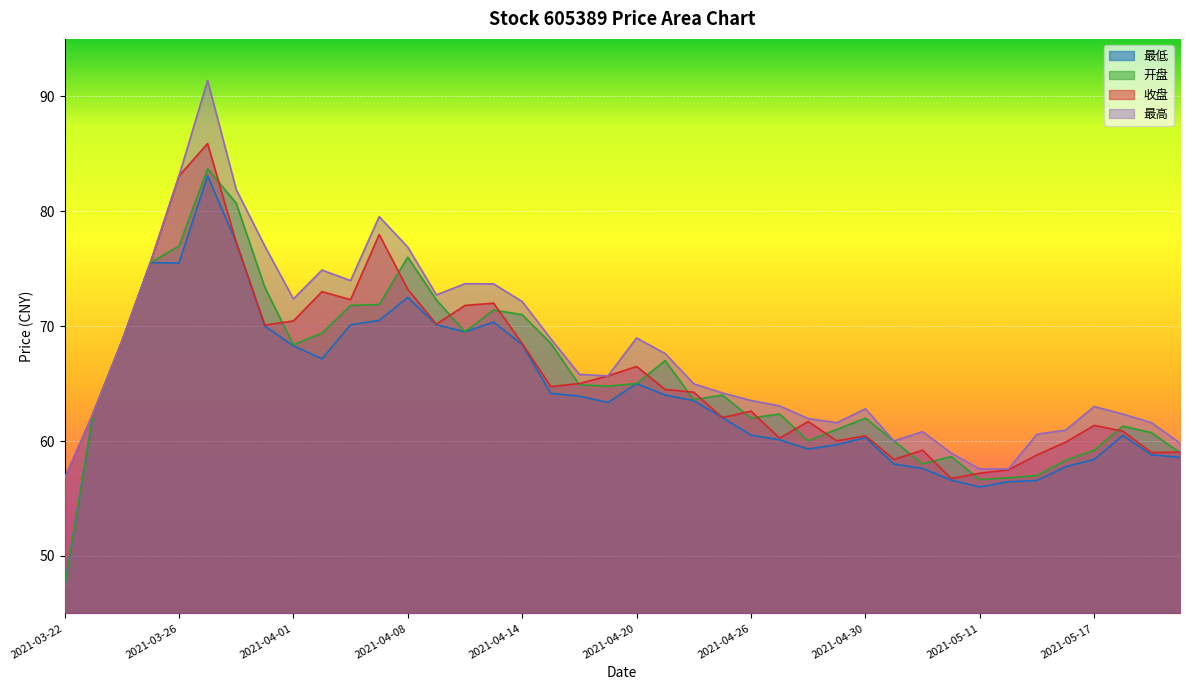

What is the total value across all series at 2021-05-14?

236.9